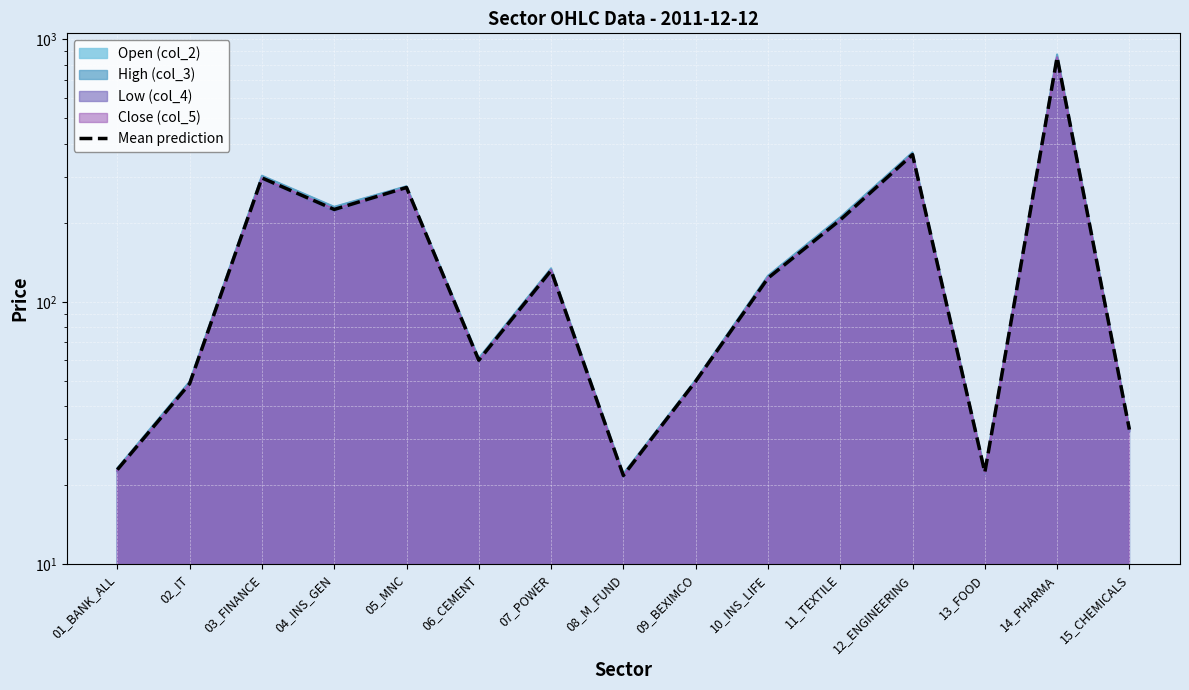

At which label does the data first exceed 123?

03_FINANCE